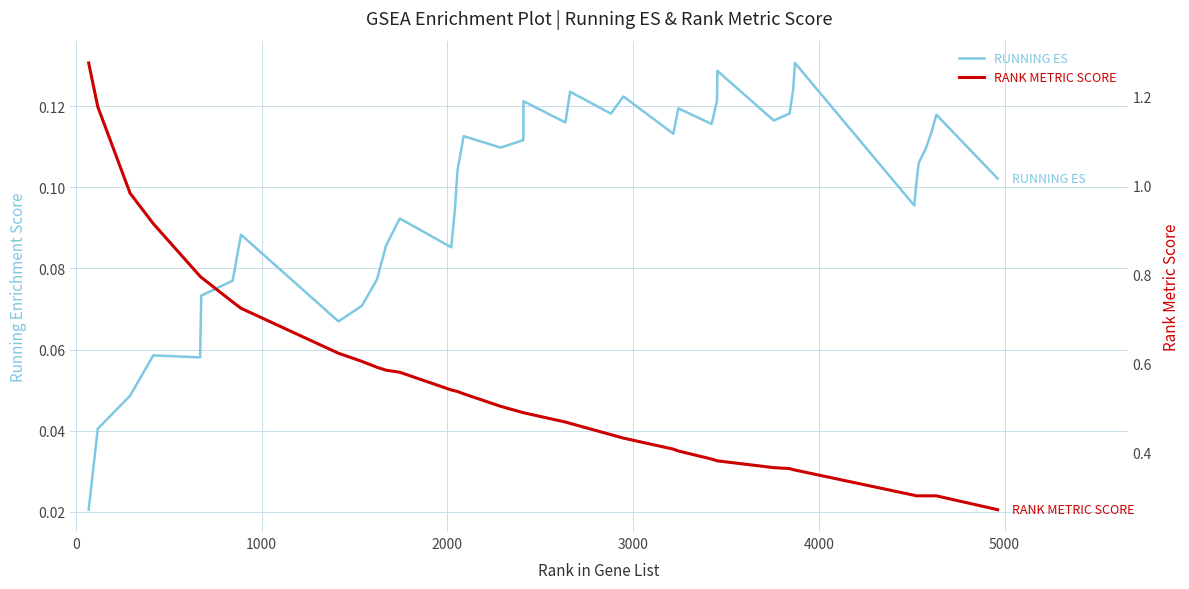

How many lines are shown in the chart?

2